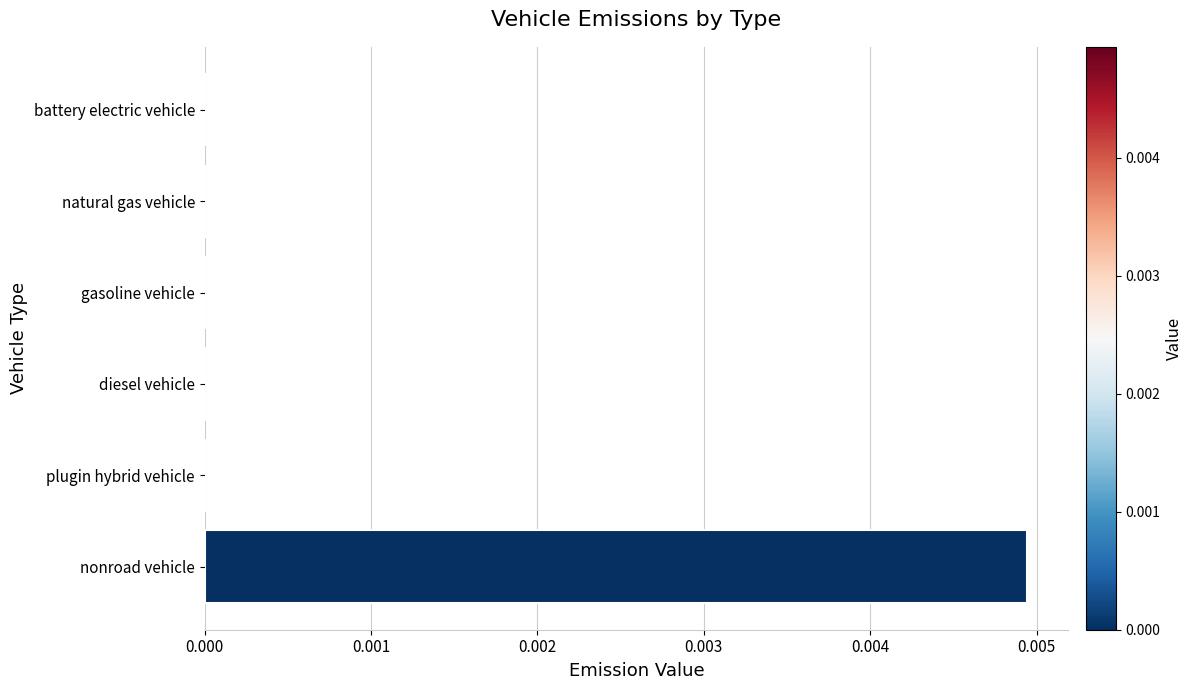

At which category does the chart reach its peak across all series?

nonroad vehicle